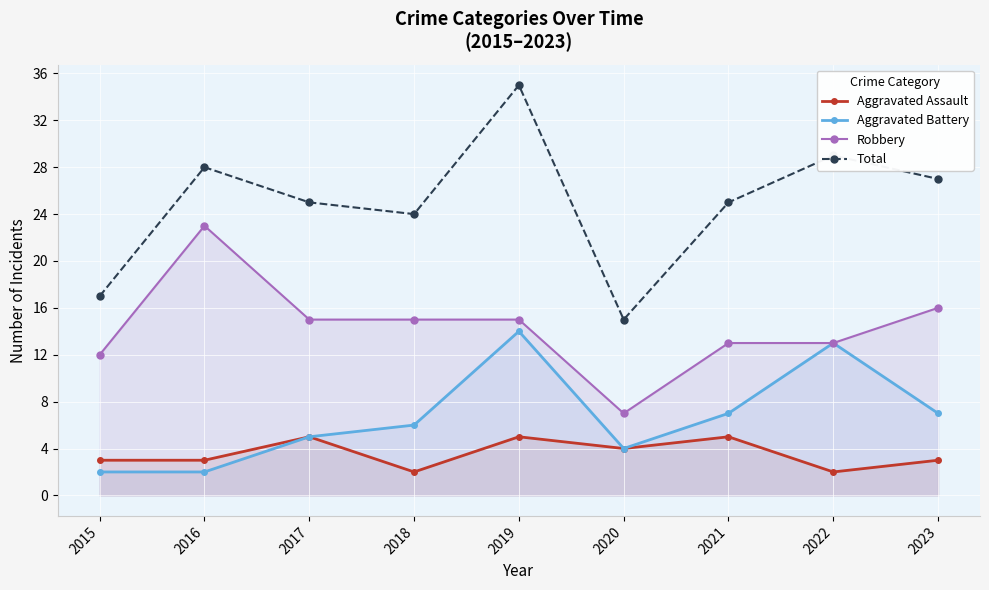

What are all the series names shown in the legend?

Aggravated Assault, Aggravated Battery, Robbery, Total